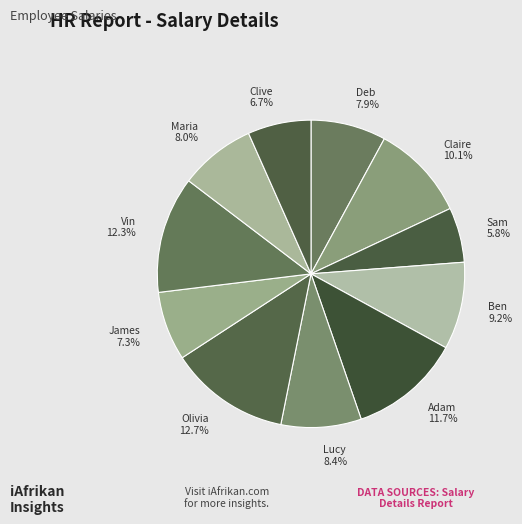

Combined, do Ben and Olivia account for over 50%?

No